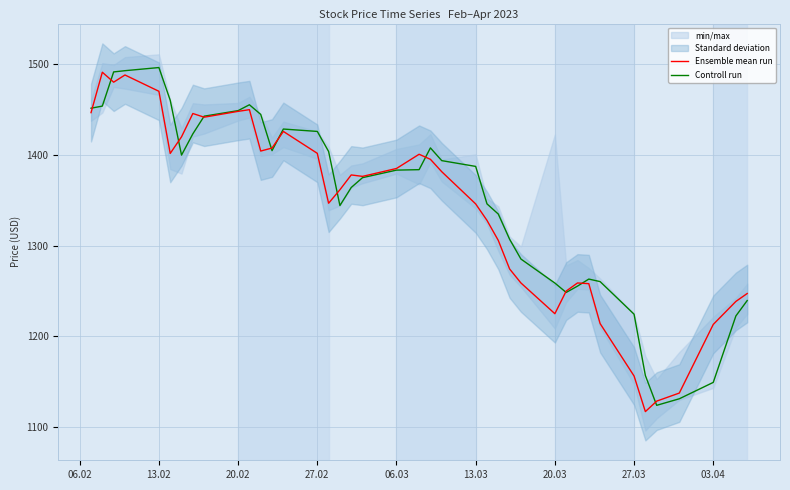

What is the highest value of the Controll run series?

1496.5